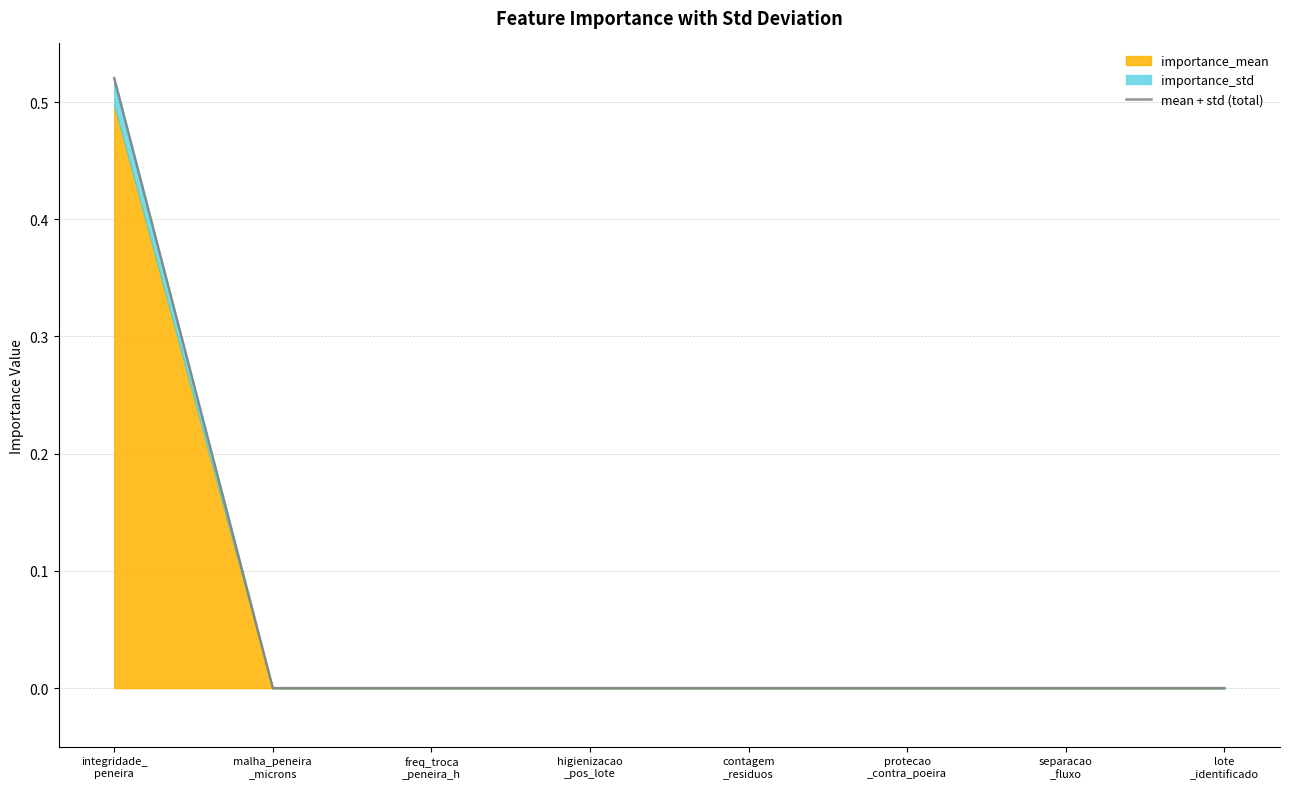

What is the difference between the values at higienizacao
_pos_lote and integridade_
peneira?

0.5